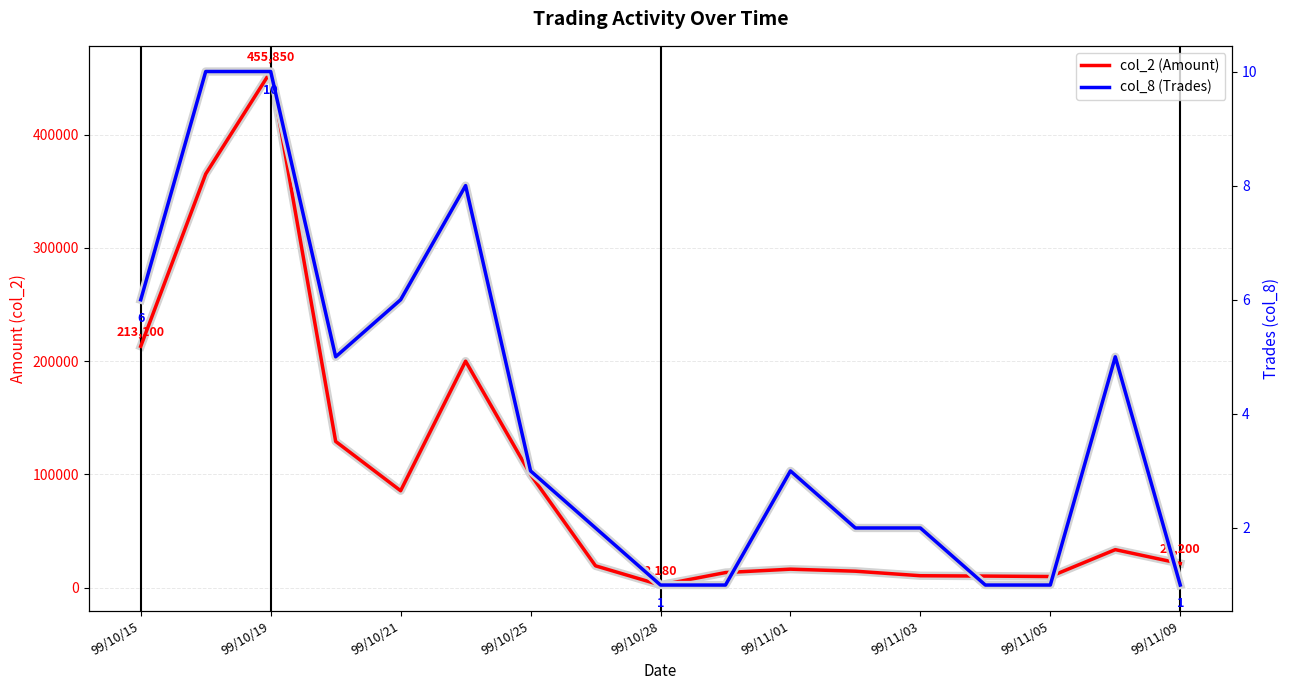

Reading left to right, extract all data points from this chart.

col_2 (Amount): 213100	365350	455850	129060	85490	199950	99800	19150	2180	13200	16200	14400	10400	10100	9700	33450	21200
col_8 (Trades): 6	10	10	5	6	8	3	2	1	1	3	2	2	1	1	5	1